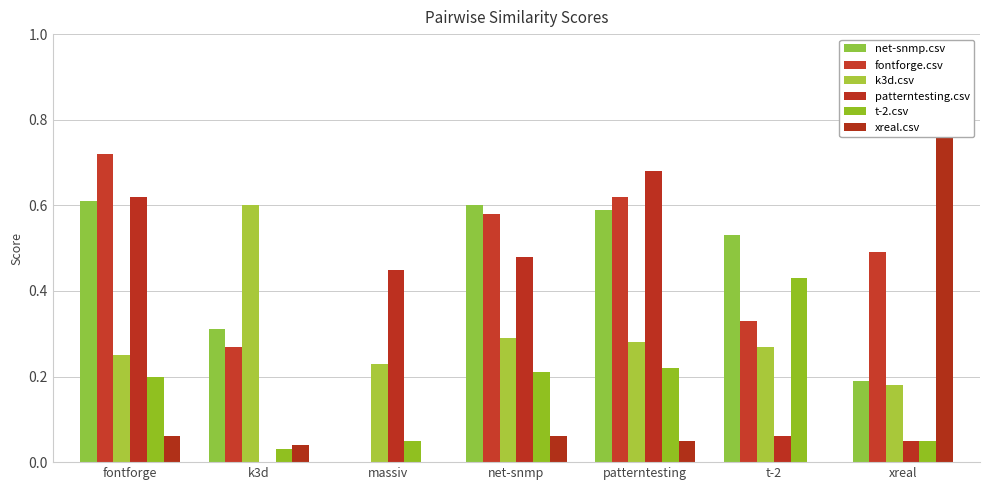

How many fontforge.csv values are between 0 and 1?

7